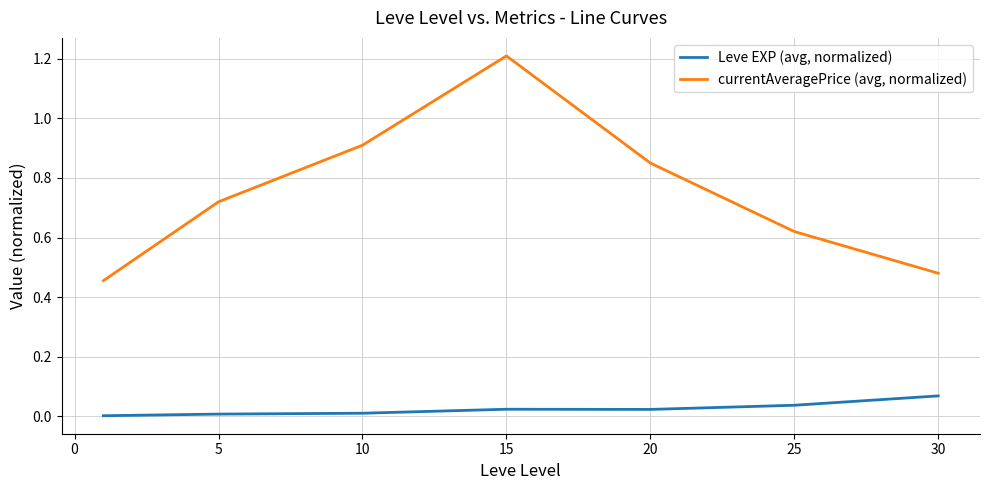

In currentAveragePrice (avg, normalized), how many points are higher than both neighbors (excluding endpoints)?

1